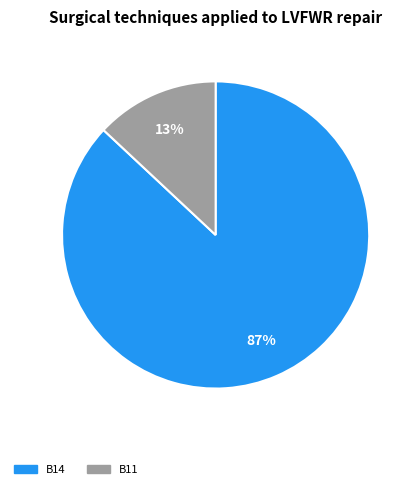

Which category accounts for the majority?

B14